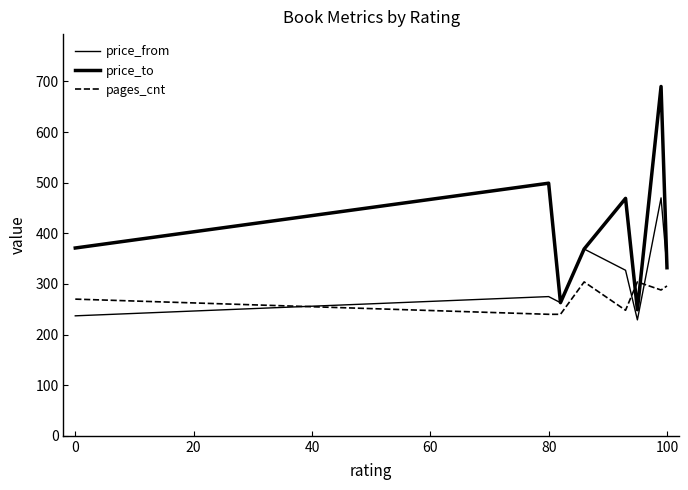

Is this an area chart (filled region under the line)?

No